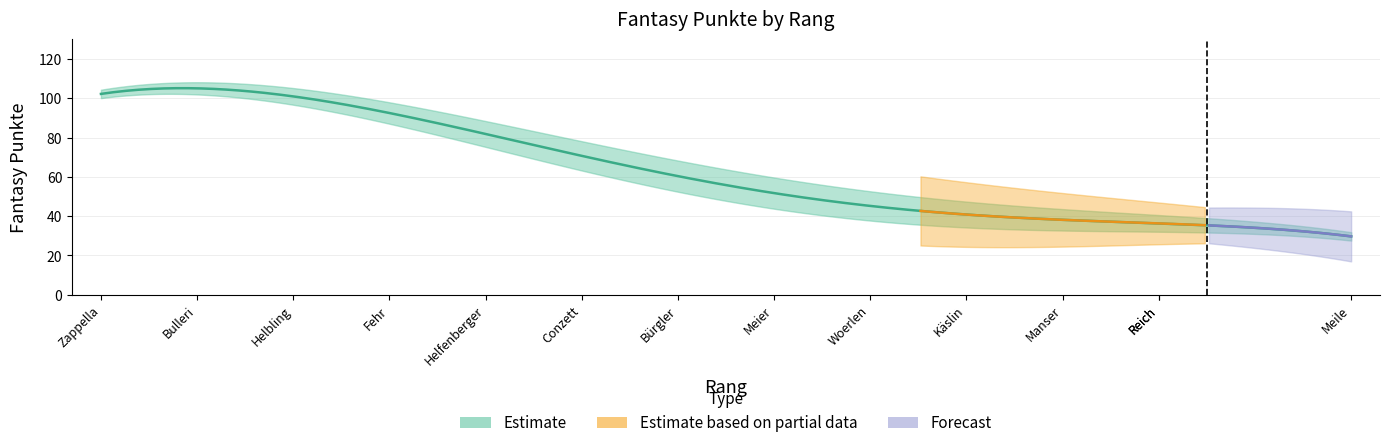

What is the sum of the values at 8 and 6?

122